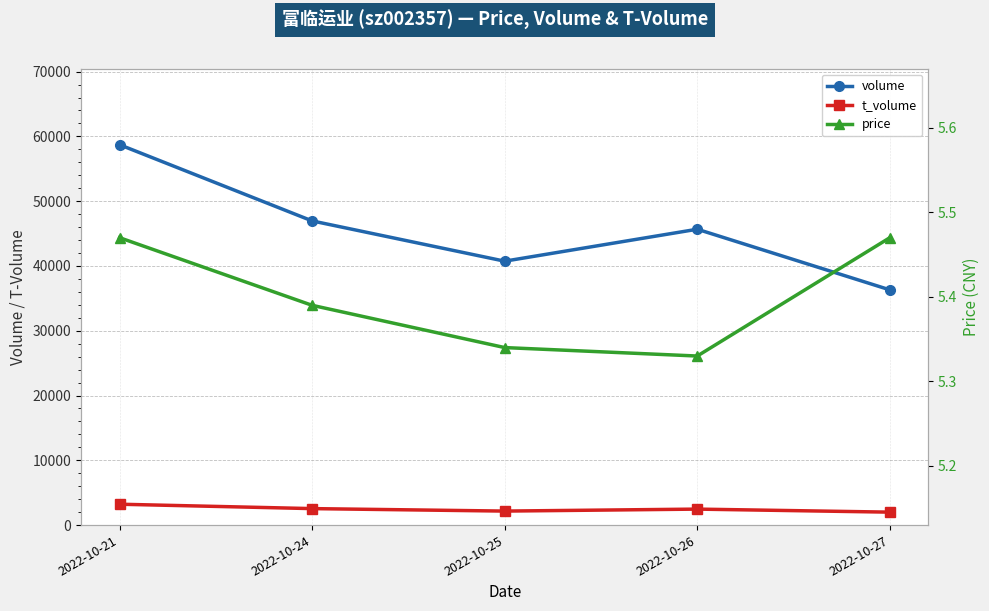

True or false: t_volume and price cross at least once.

False